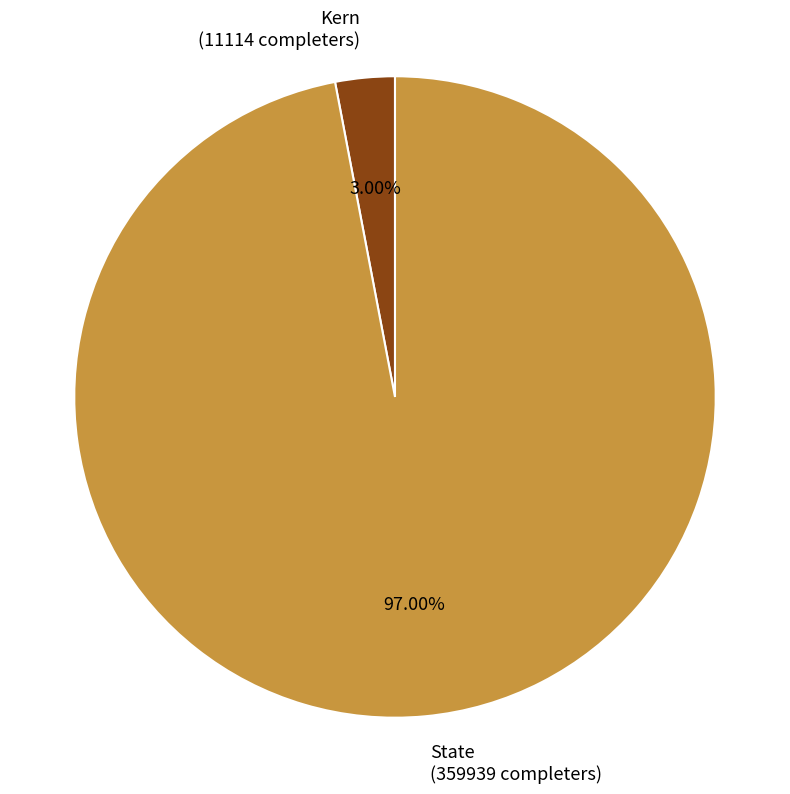

How many slices are in this pie chart?

2